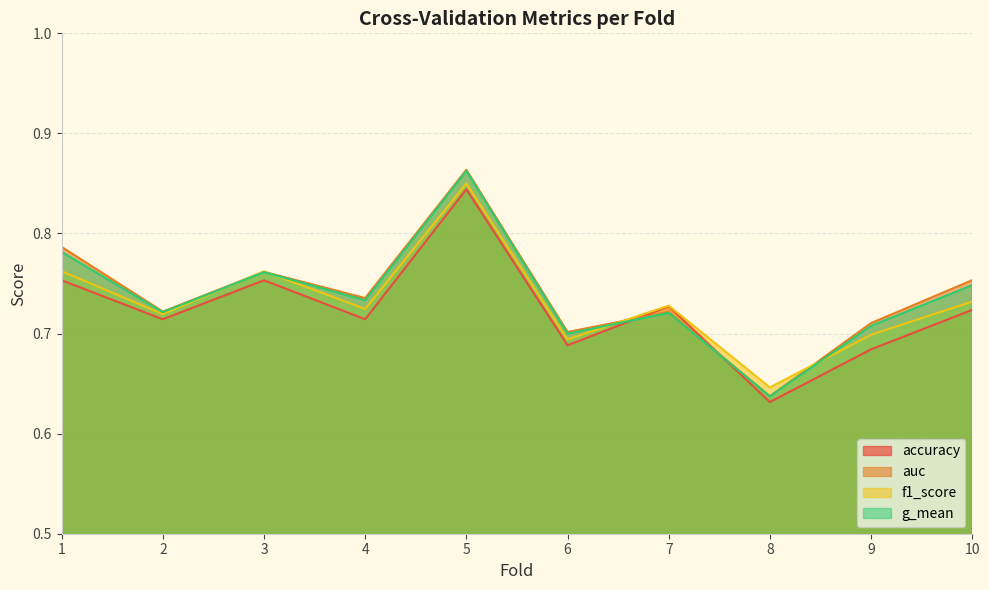

List the series in order of their peak value, lowest first.

accuracy, f1_score, g_mean, auc